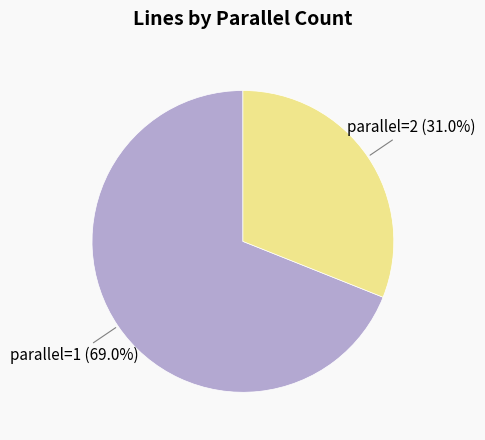

Is there any slice that represents more than half of the pie?

Yes